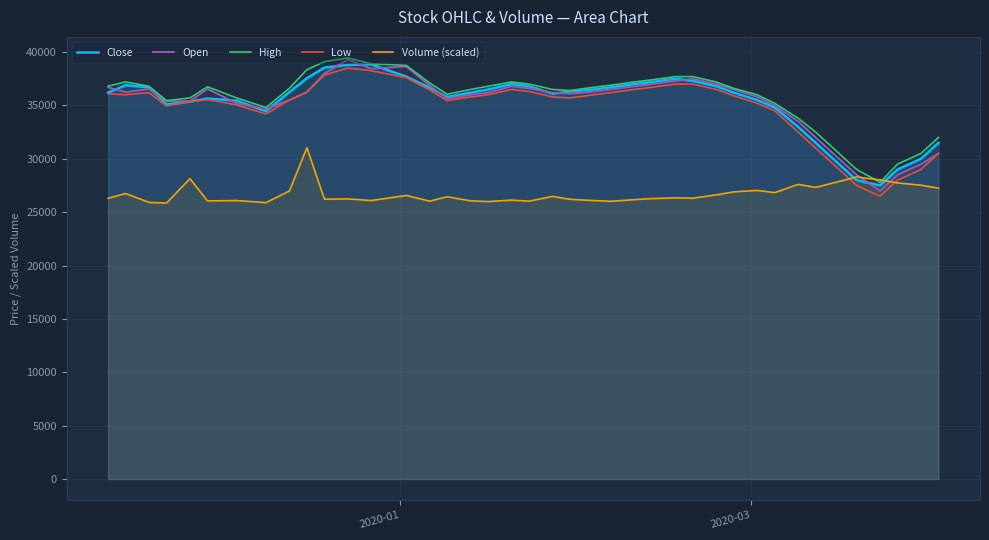

How many interior local valleys does the Open series have?

6